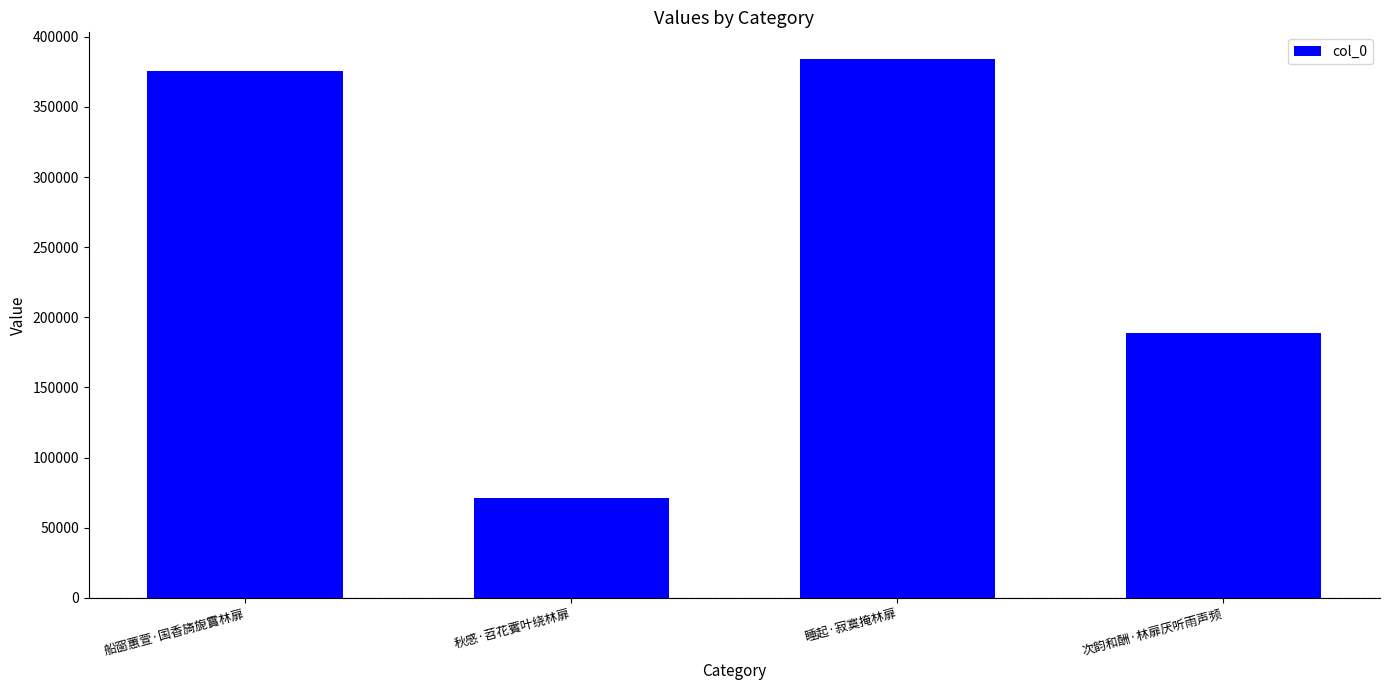

Rank the categories by value from highest to lowest.

睡起·寂寞掩林扉, 船窗蕙萱·国香旖旎霣林扉, 次韵和酬·林扉厌听雨声频, 秋感·苕花薲叶绕林扉